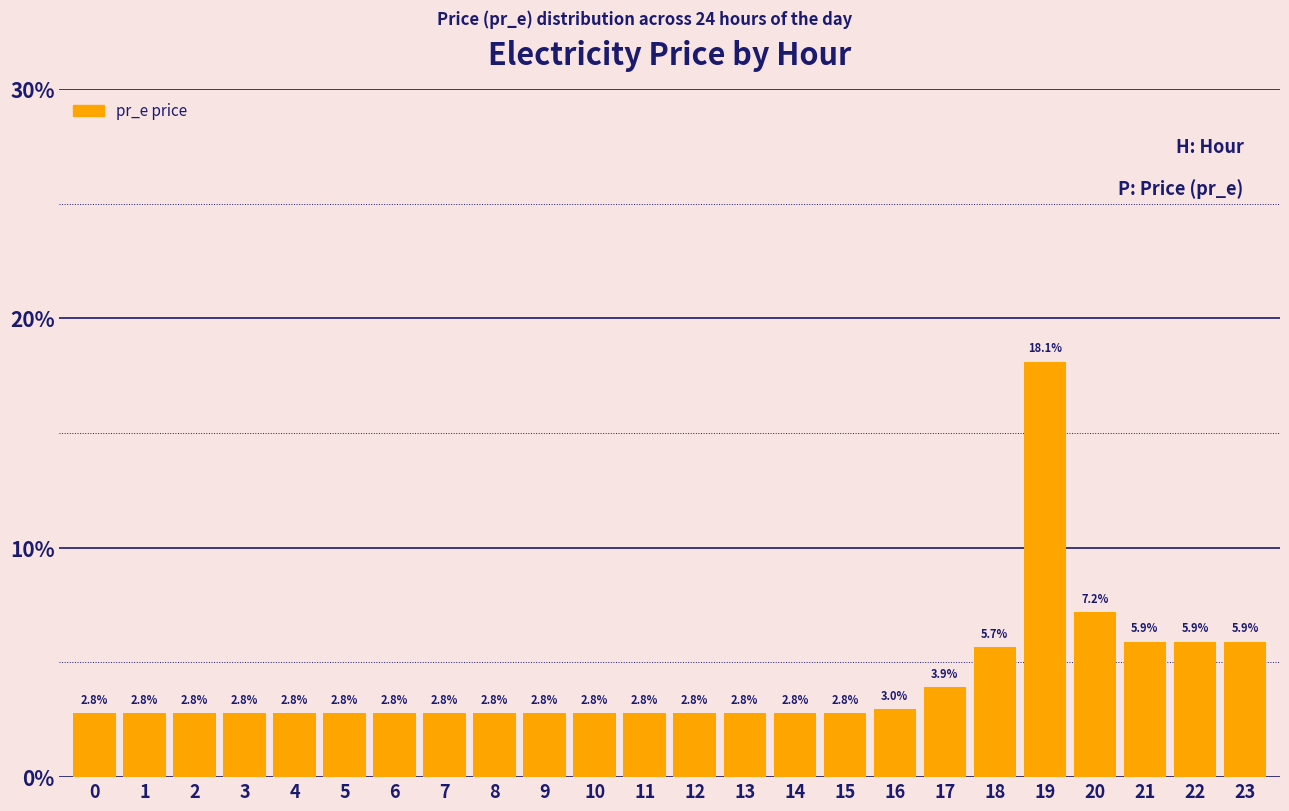

Reading left to right, transcribe all the data shown in this chart.

0=2.8	1=2.8	2=2.8	3=2.8	4=2.8	5=2.8	6=2.8	7=2.8	8=2.8	9=2.8	10=2.8	11=2.8	12=2.8	13=2.8	14=2.8	15=2.8	16=3.0	17=3.9	18=5.7	19=18.1	20=7.2	21=5.9	22=5.9	23=5.9